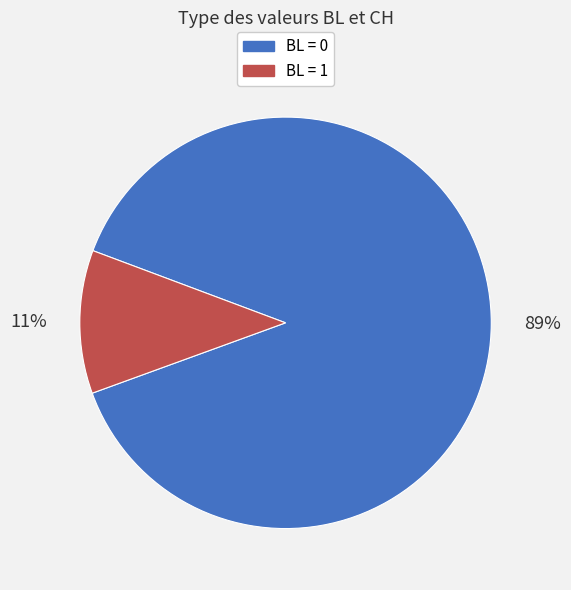

To the nearest percent, what is the average slice percentage?

50%